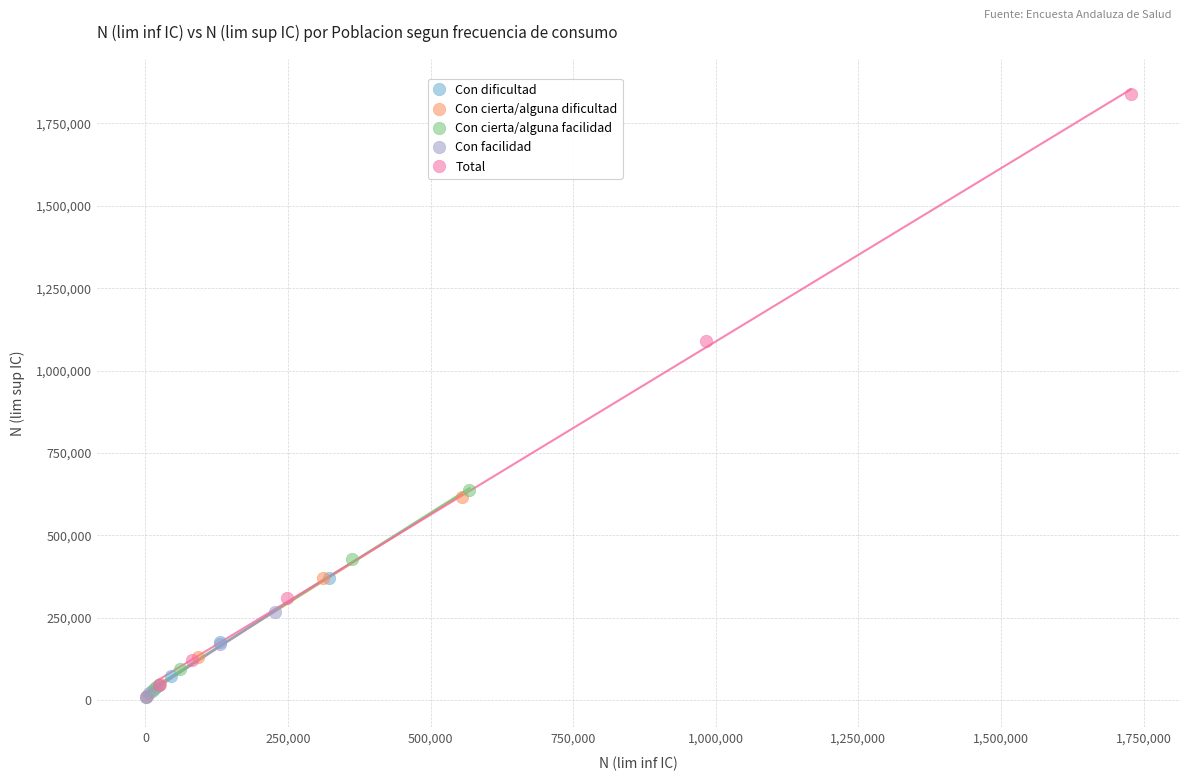

Which series reaches the maximum Y coordinate?

Total